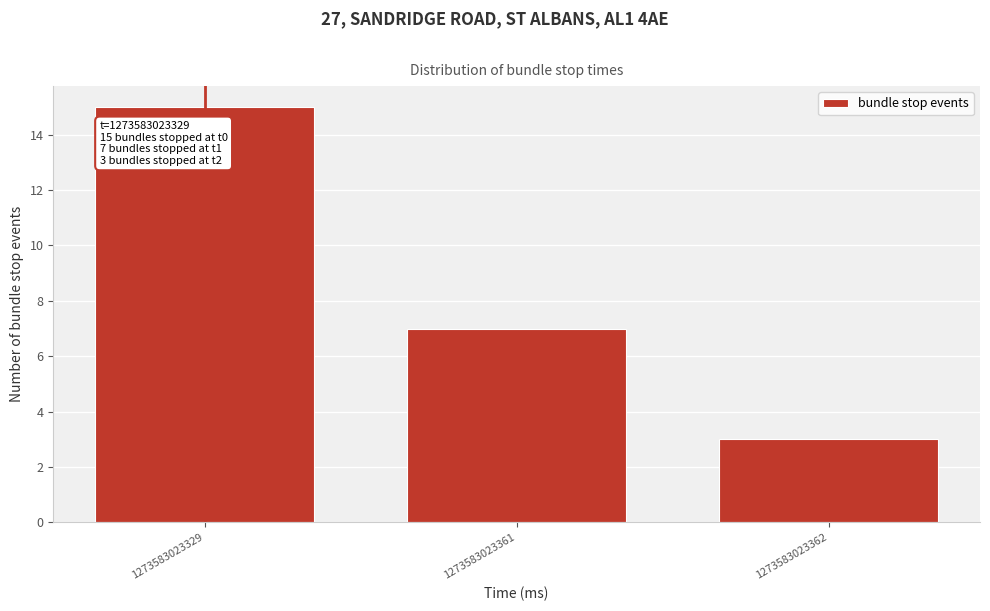

Reading right to left, what are all the values shown in this chart?

1273583023362=3	1273583023361=7	1273583023329=15